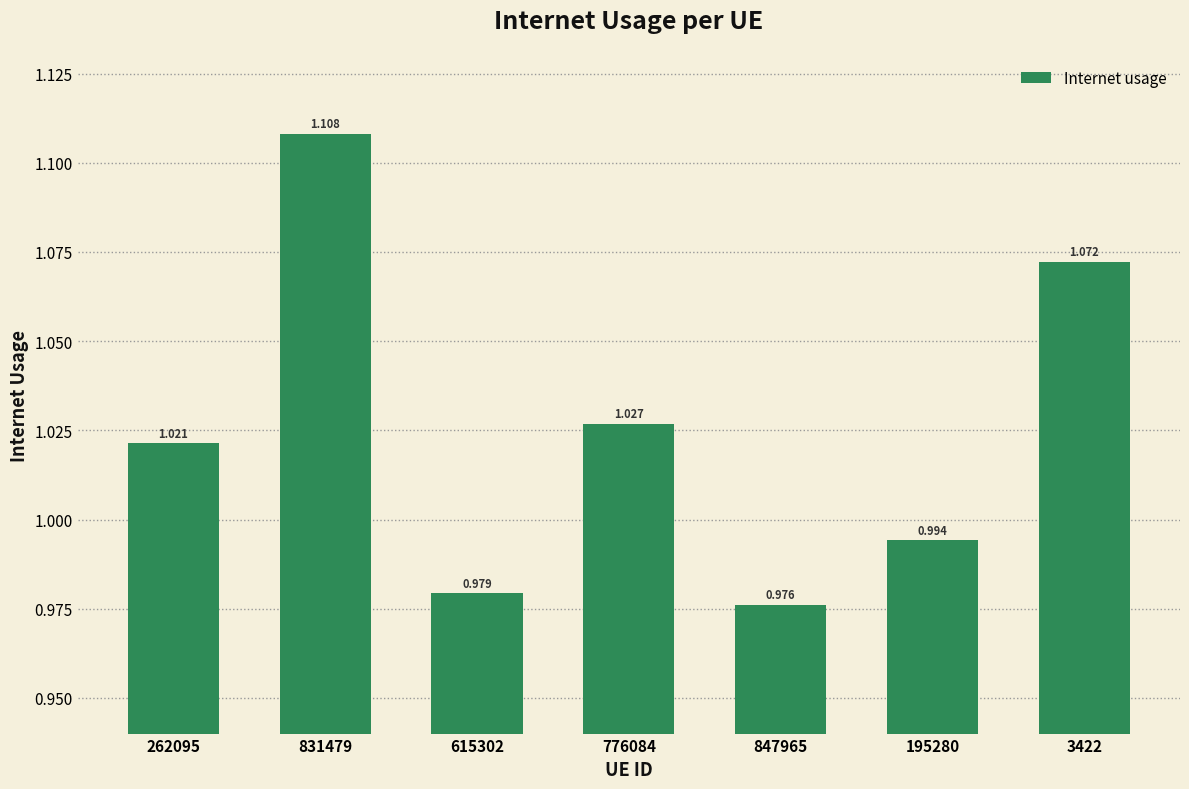

Are the bars horizontal?

No